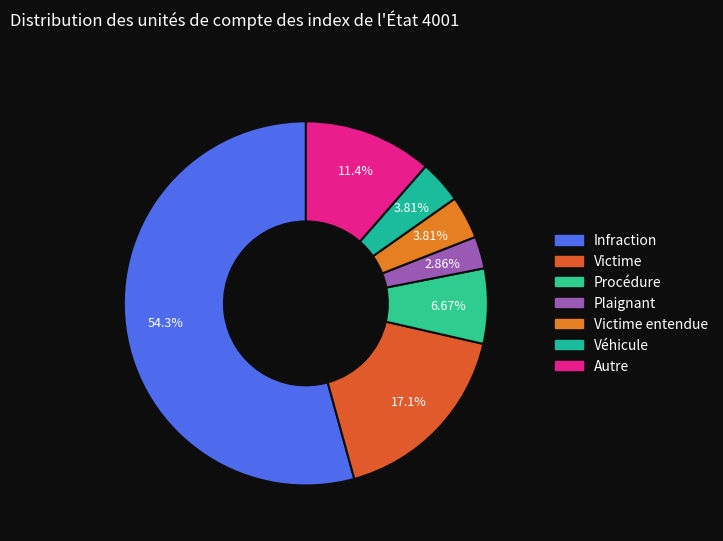

How many segments does this pie chart have?

7